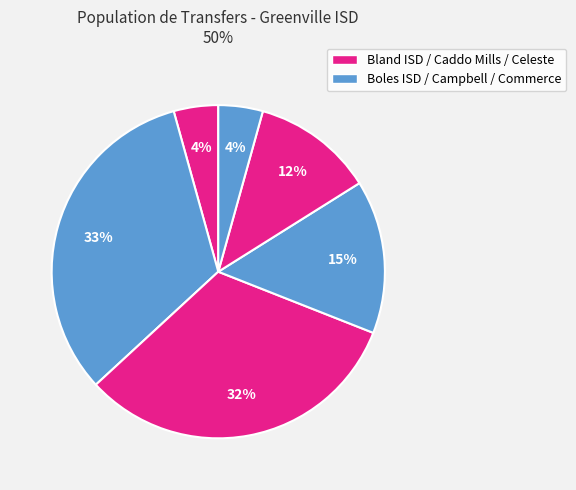

How many slices are in this pie chart?

6